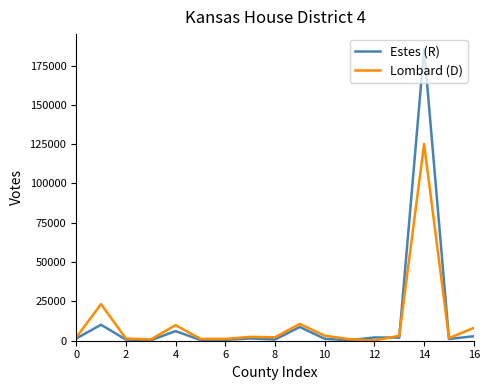

What is the minimum value for Estes (R)?

280